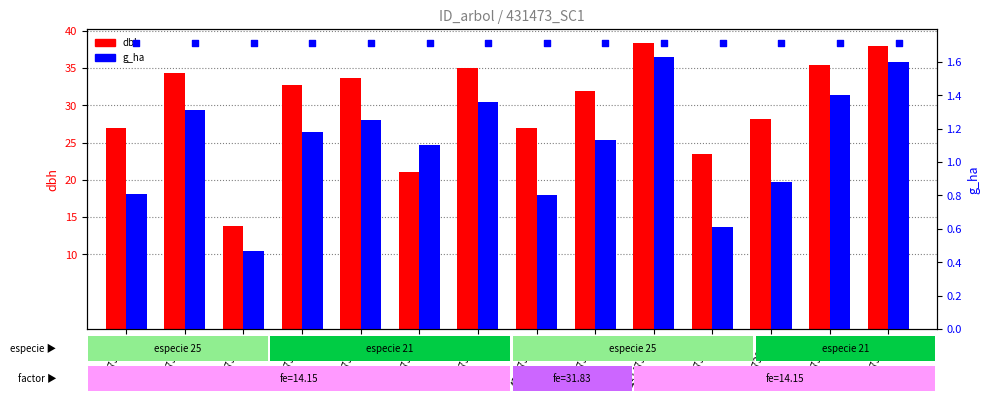

Which series reaches the maximum Y coordinate?

dbh